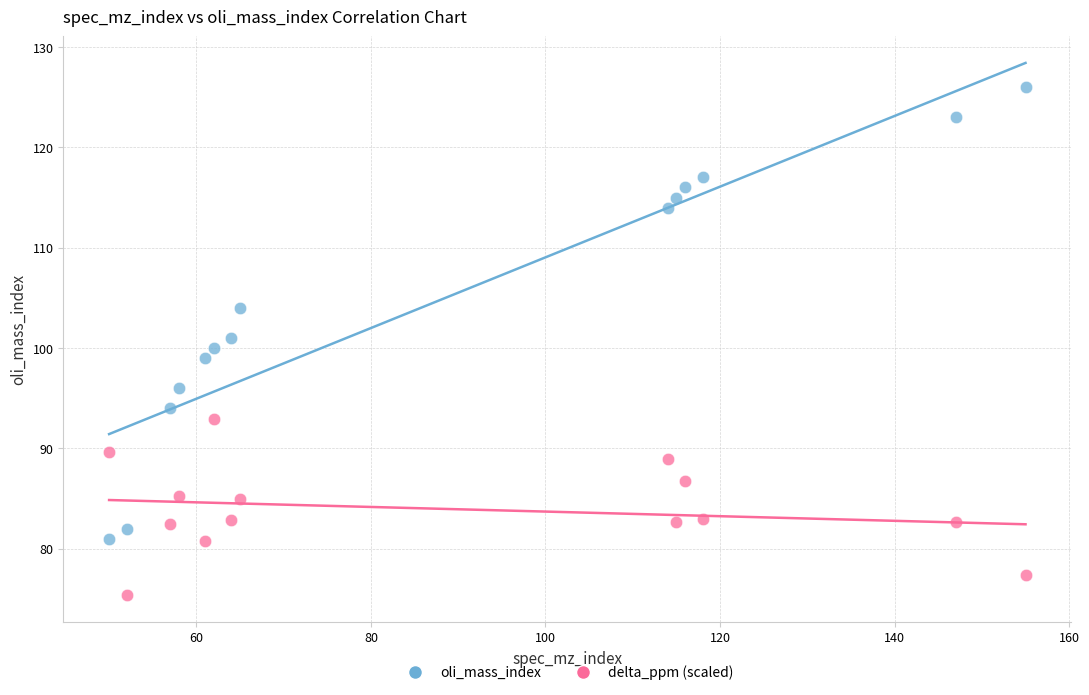

What is the X range (max minus min) for the scatter plot?

105.0